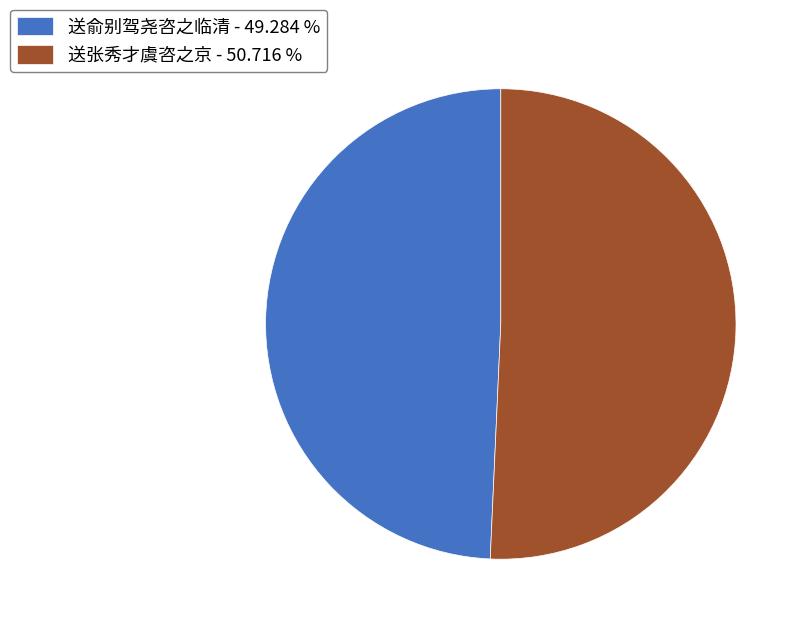

Is 送张秀才虞咨之京 - 50.716 % the majority of the pie?

Yes